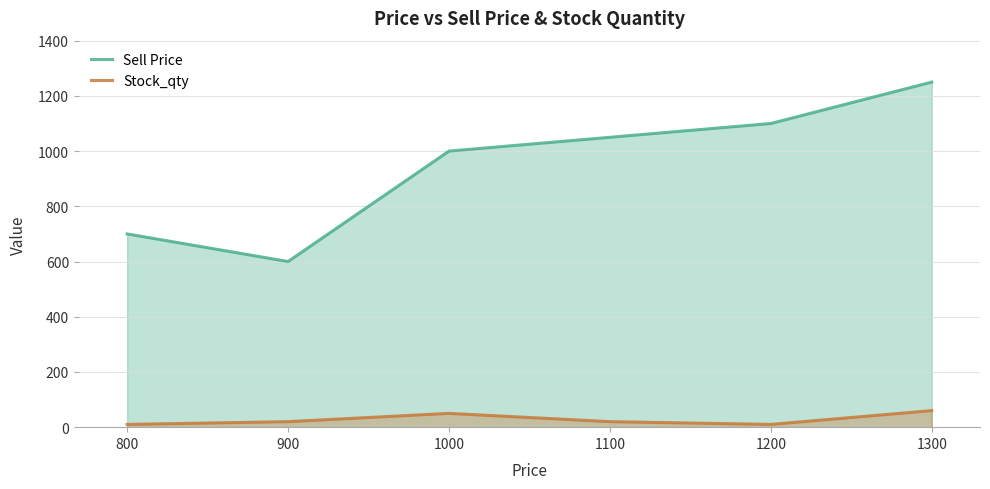

Count the number of categories in the chart.

6